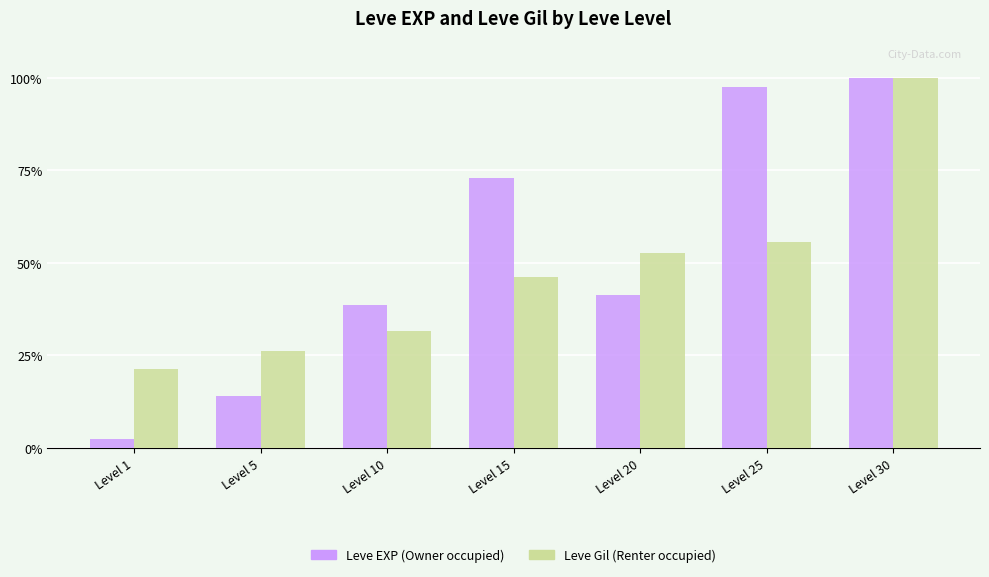

Which label corresponds to the smallest value in the chart?

Level 1